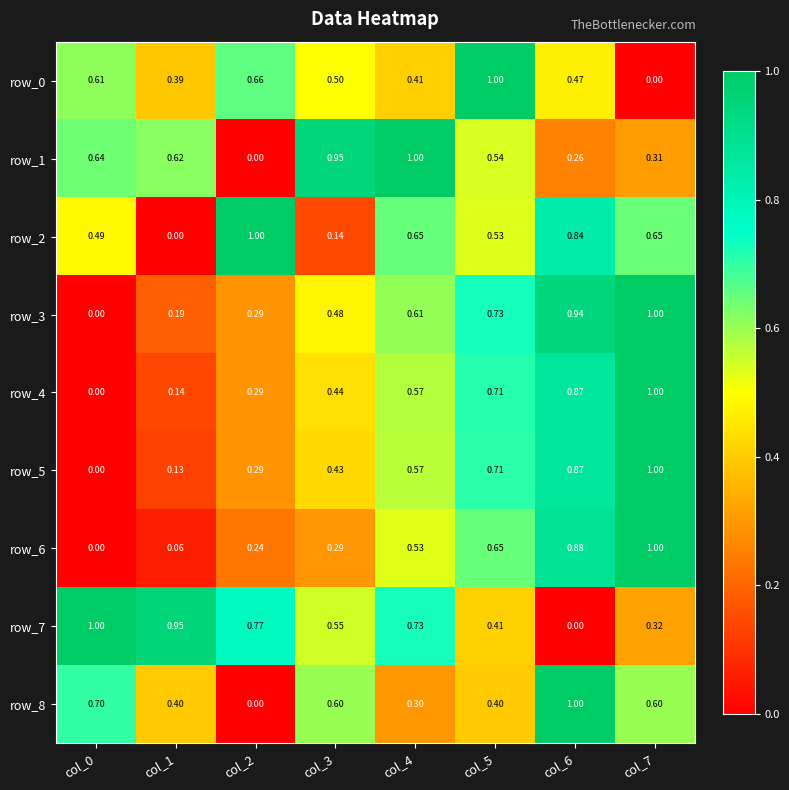

Is the value of row_7 at col_7 greater than the value of row_2 at col_5?

No